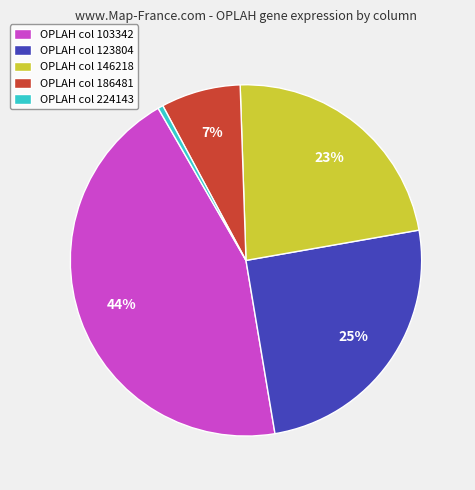

True or false: OPLAH col 103342 accounts for 44% of the total.

True